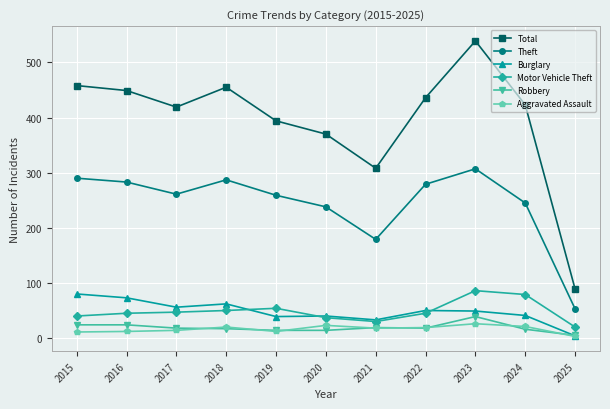

At which category is the sum across all series the highest?

2023